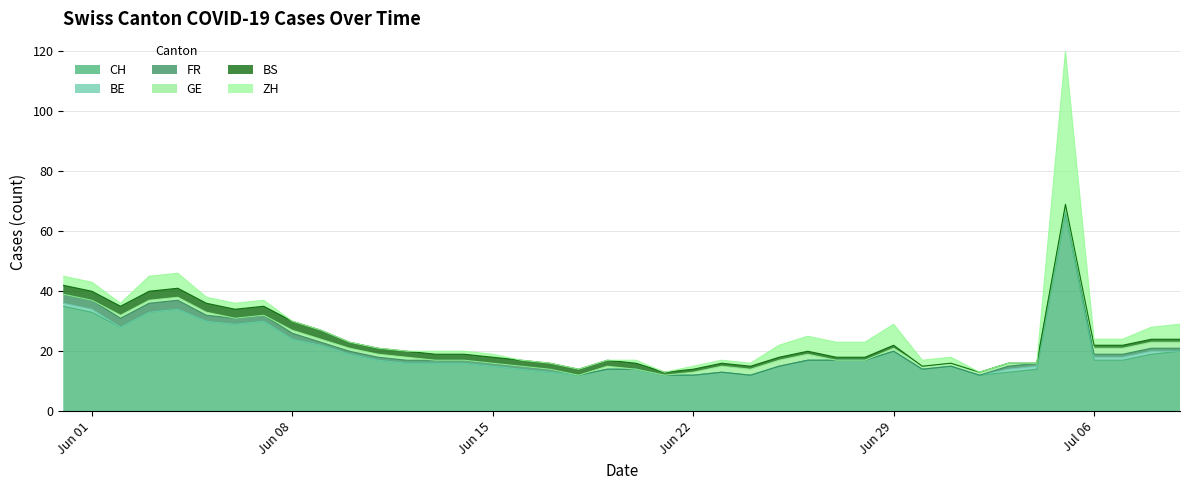

At which category does CH reach its first local peak?

4